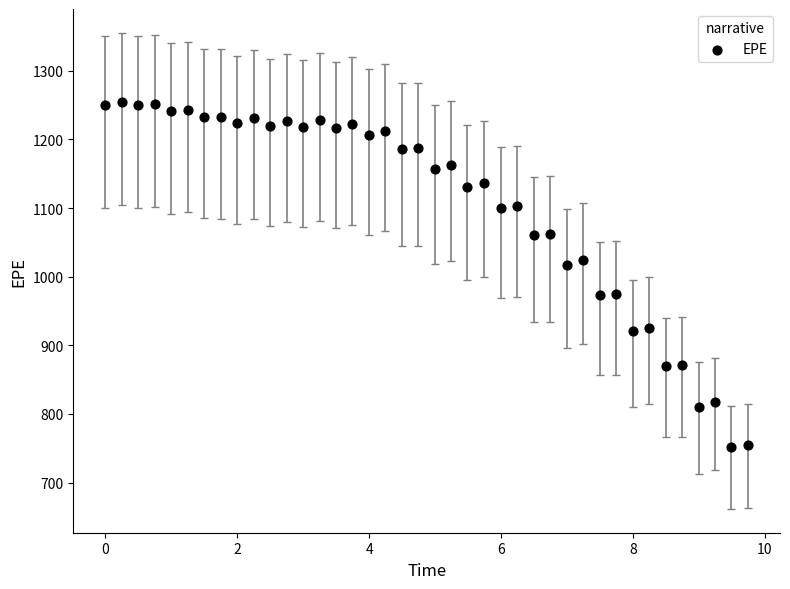

What is the range of X values (max minus min)?

9.7